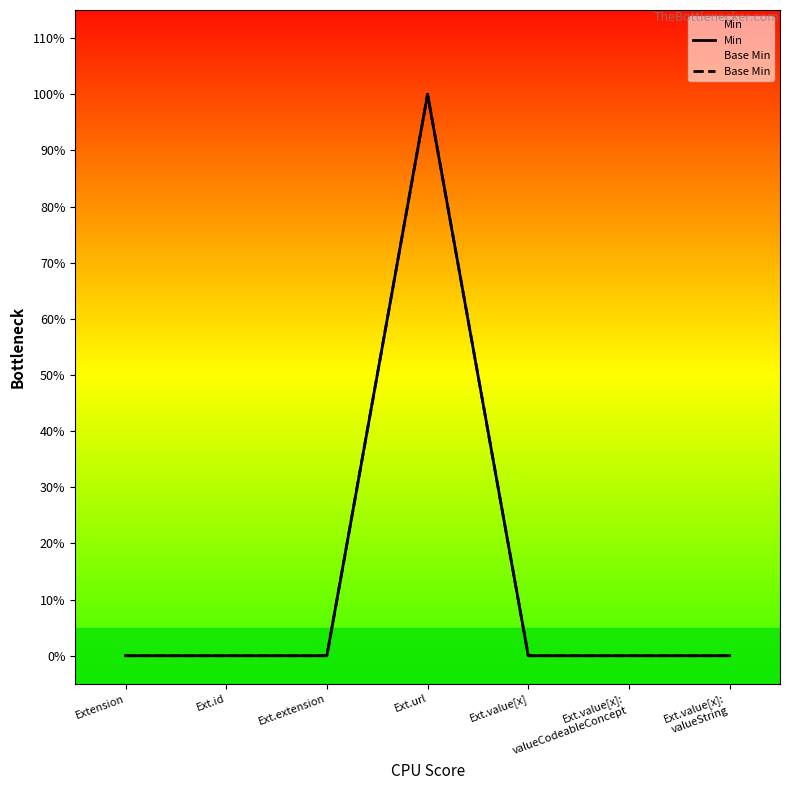

True or false: Min has more than 2 interior local peaks.

False